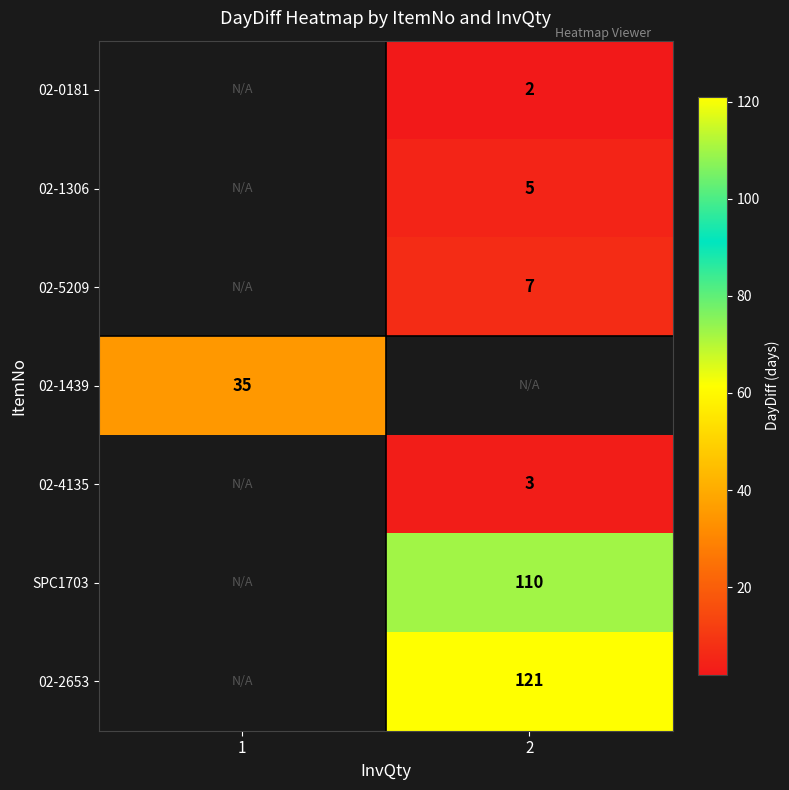

Count the number of data series in this chart.

7